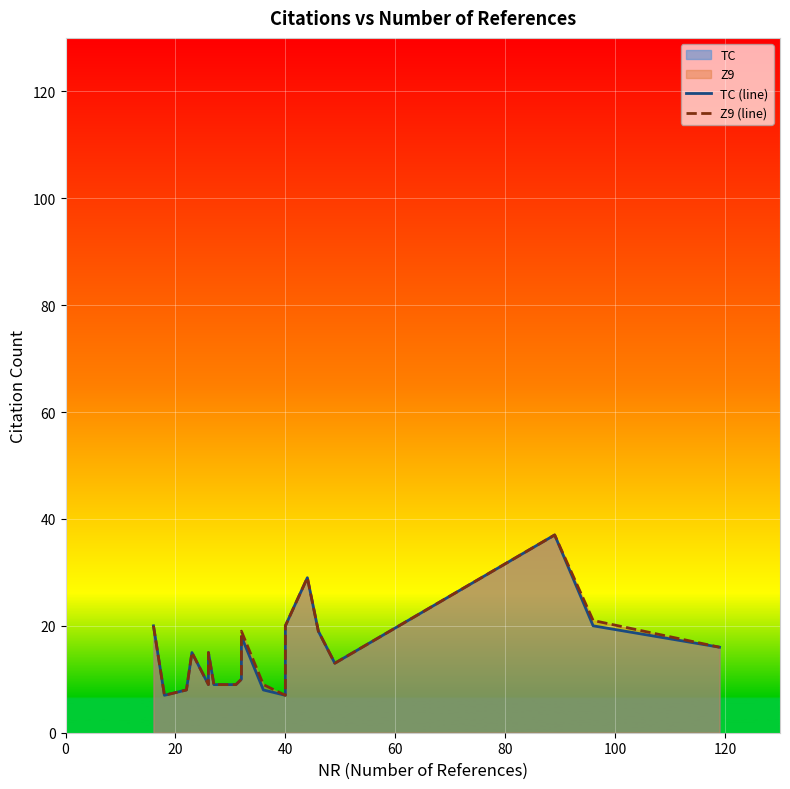

At how many categories does at least one series exceed 9?

13